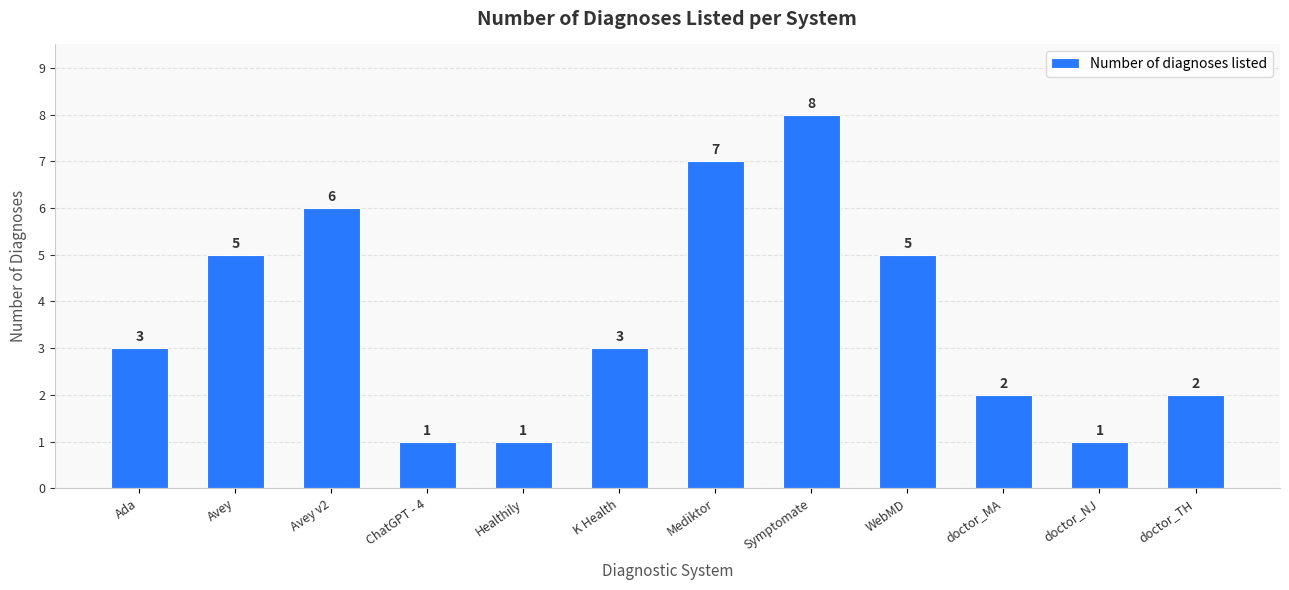

Count the values in the range 2 to 6.

7